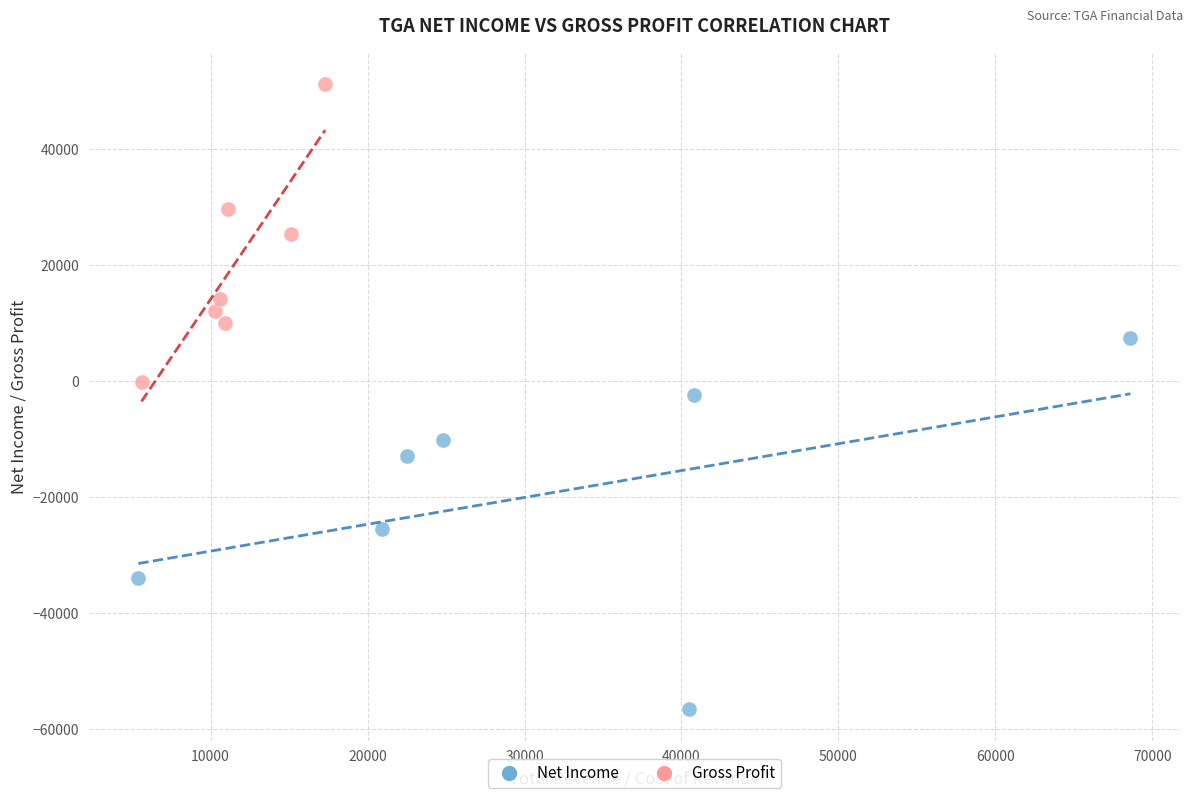

Which series contains the lowest Y value?

Net Income